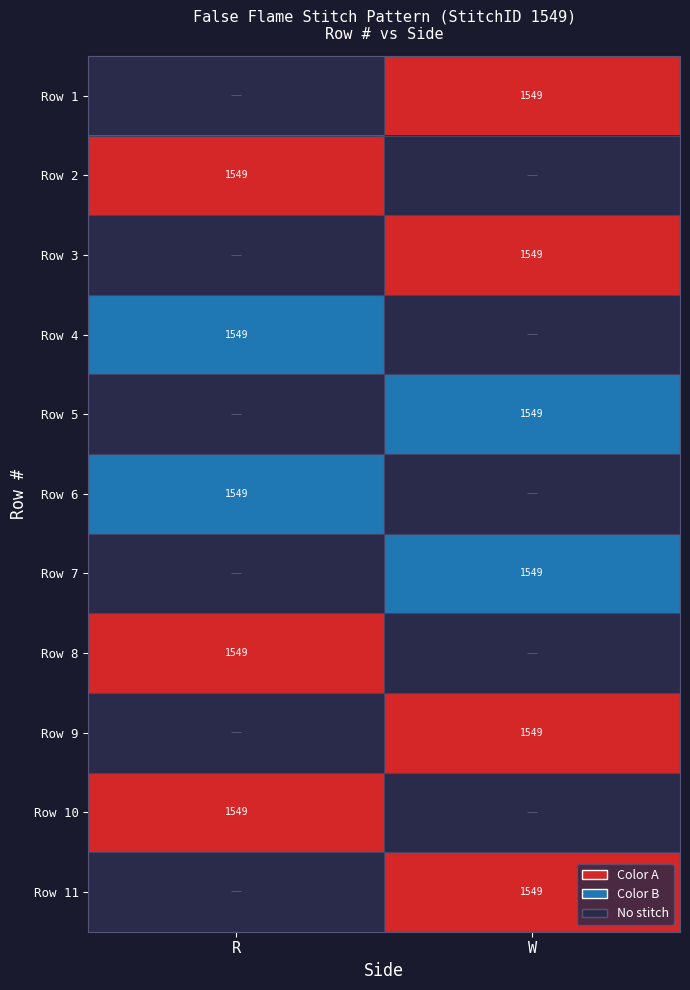

Is it true that Row 2 equals 2517 at R?

False